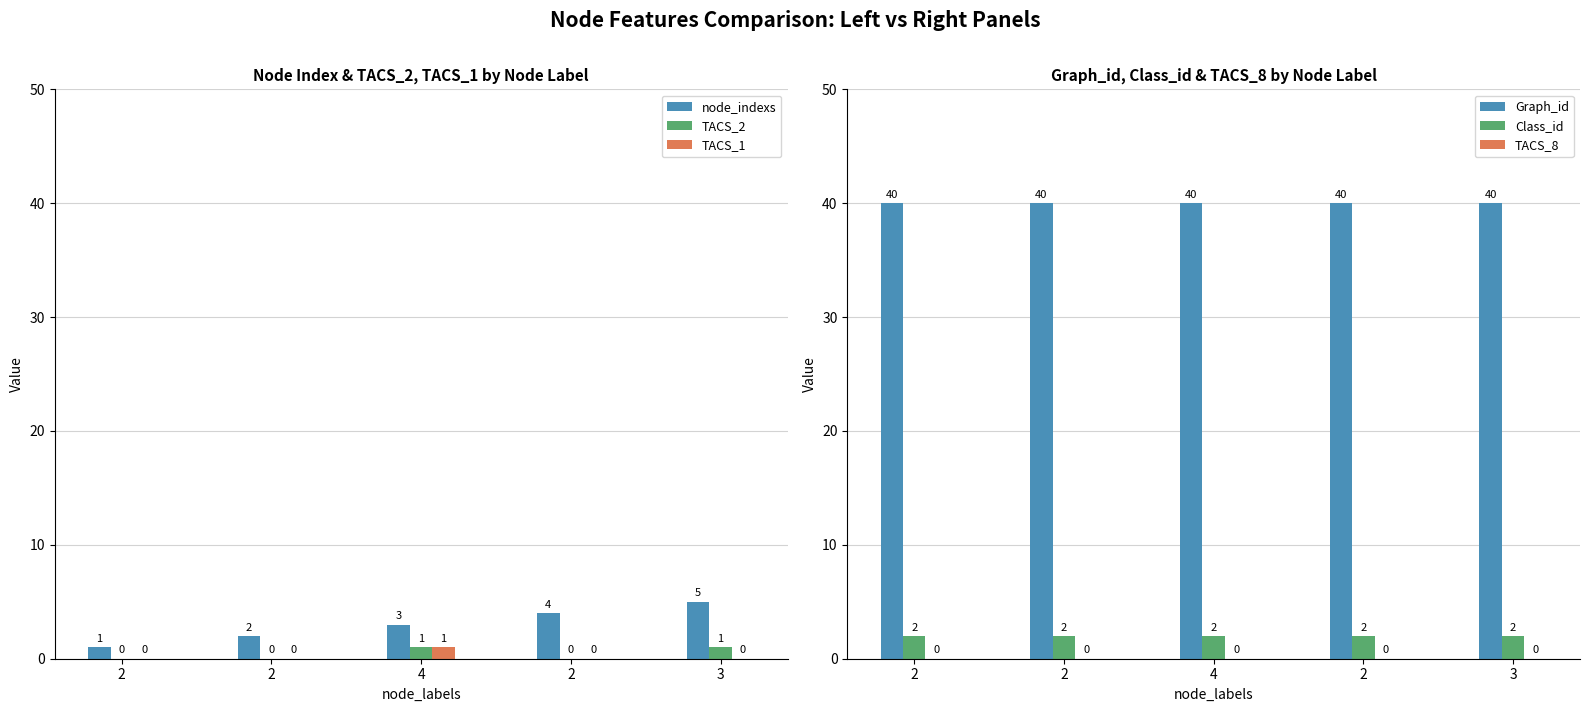

What is the sum of the TACS_2 values at 2 and 4?

1